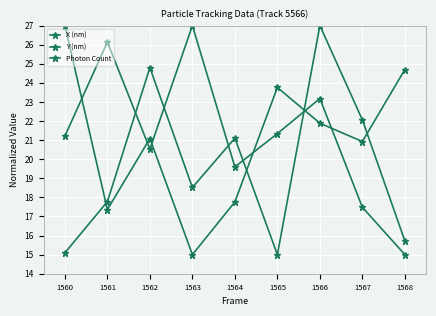

How many lines are shown in the chart?

3